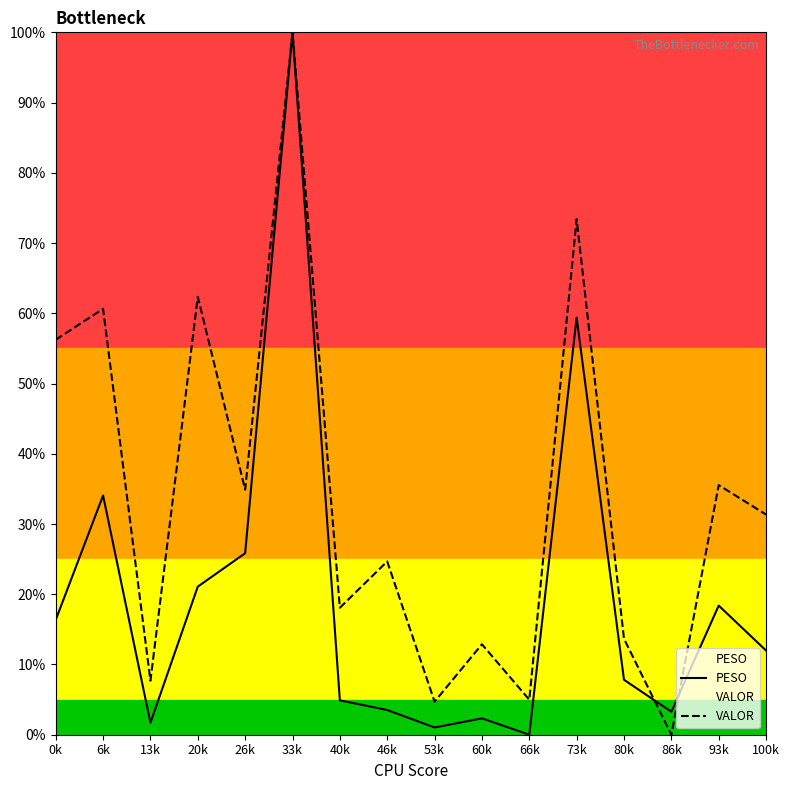

Between which two adjacent categories do VALOR and PESO first intersect?

80k and 86k